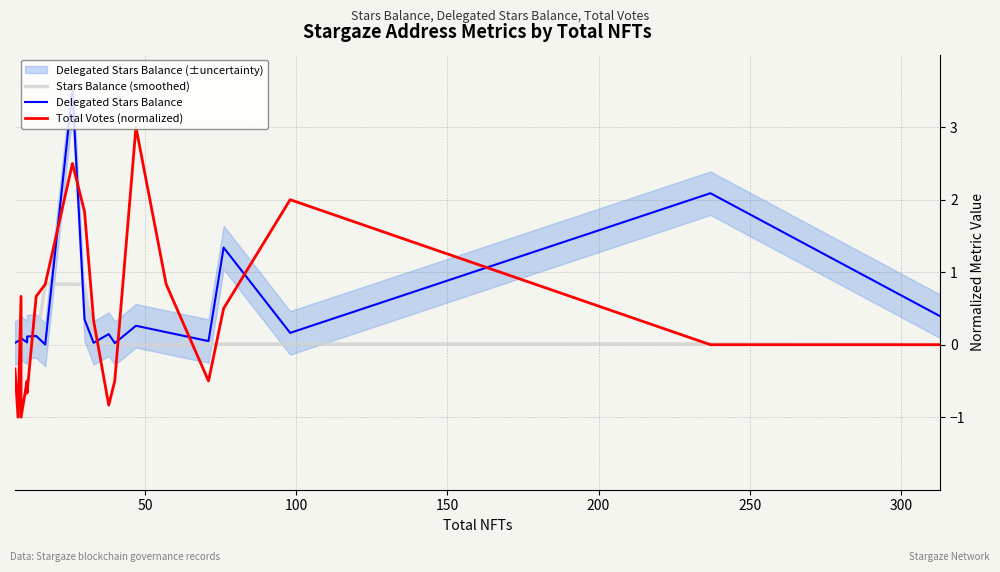

Which series has the largest range (max minus min)?

Total Votes (normalized)